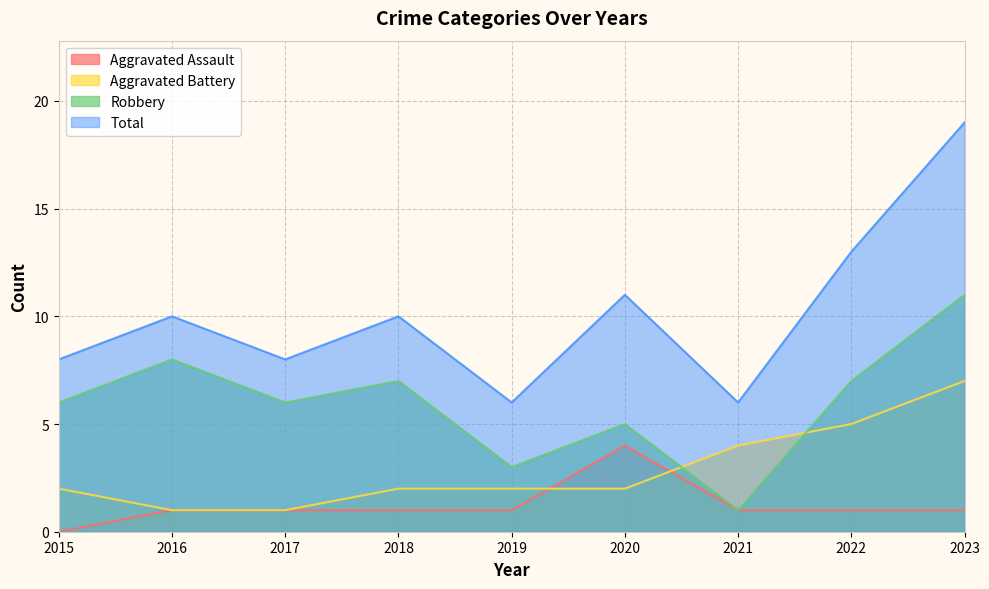

Does the chart have visible grid lines?

Yes